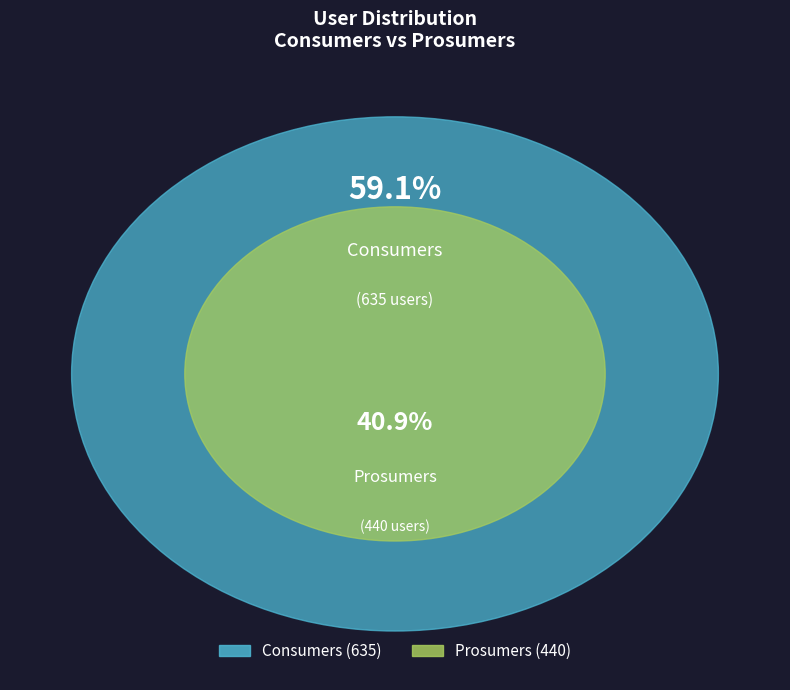

Count the number of slices in the pie.

2